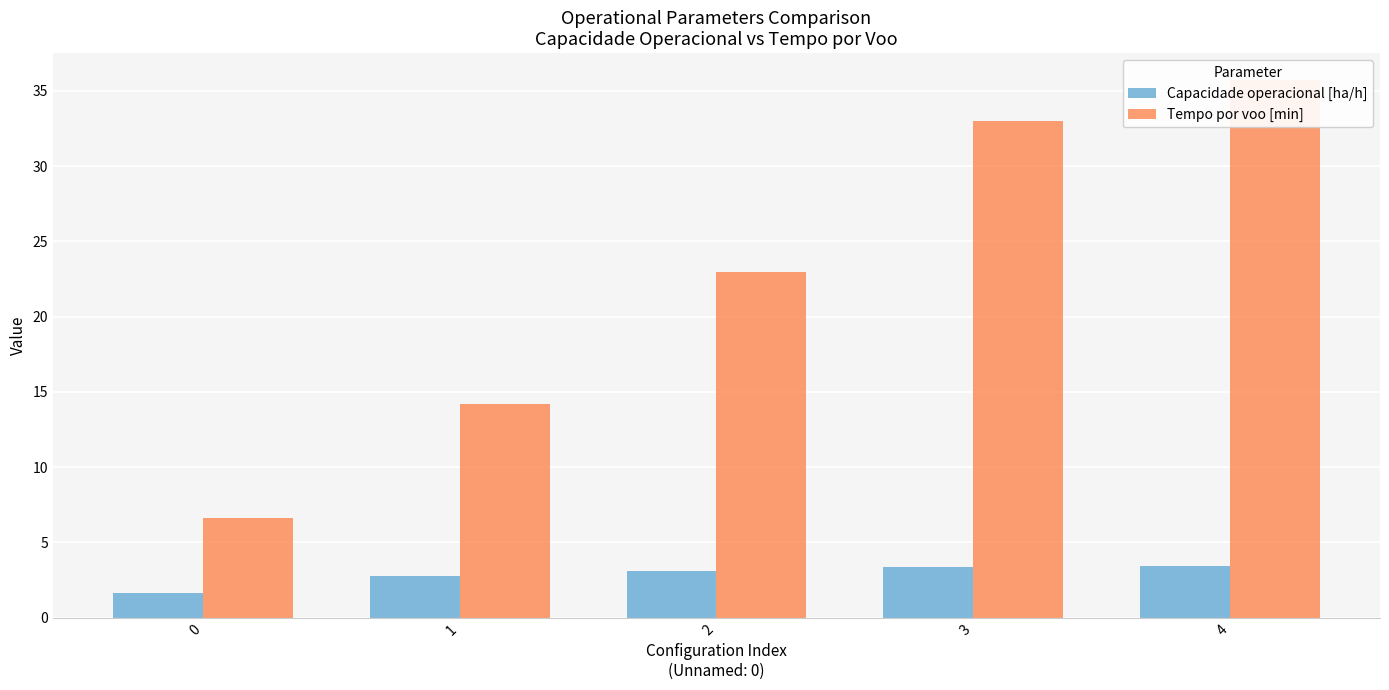

Reading left to right, list all the values displayed in this chart.

Capacidade operacional [ha/h]: 0=1.7	1=2.7	2=3.1	3=3.4	4=3.4
Tempo por voo [min]: 0=6.6	1=14.2	2=23.0	3=33.0	4=35.7